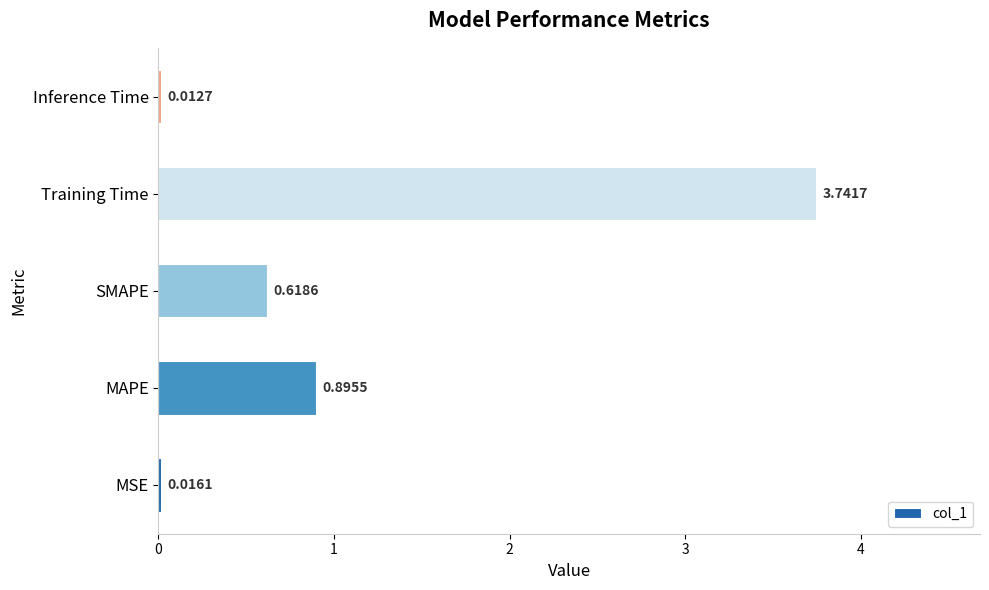

At which label is the value closest to 1?

MAPE